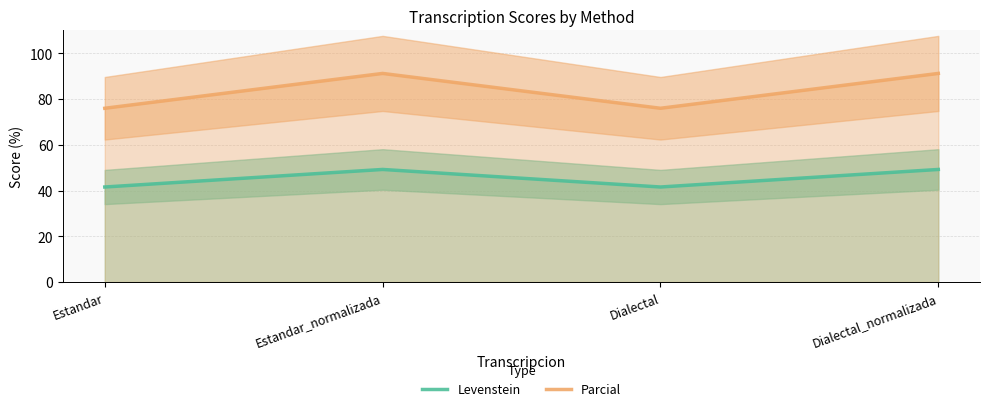

What is the total value across all series at Dialectal?

117.5